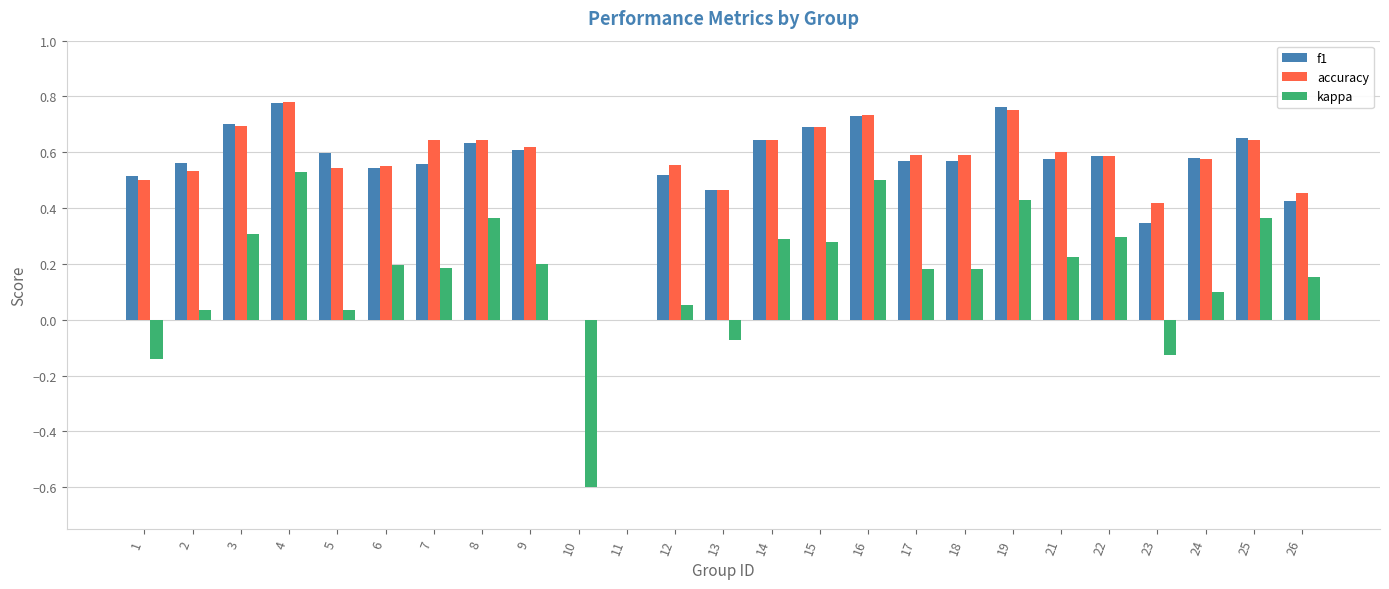

What is the sum of the accuracy values at 6 and 24?

1.1